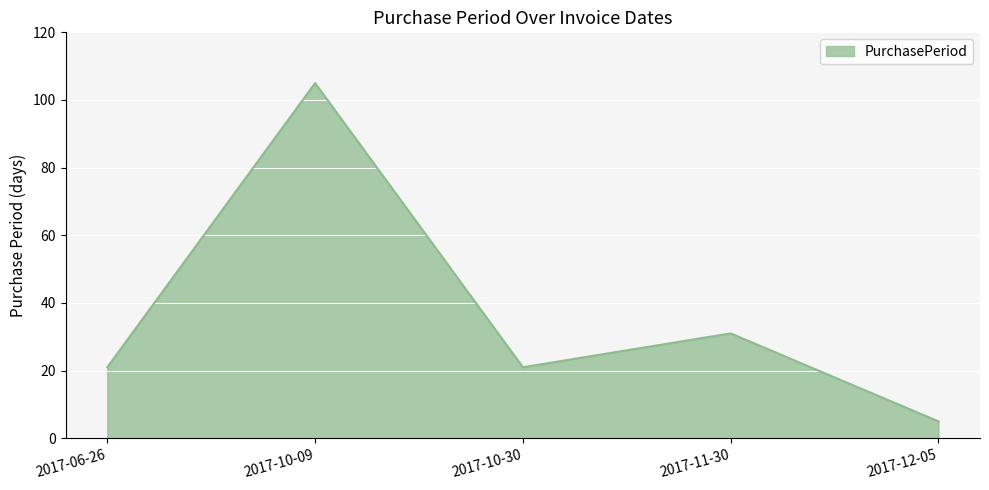

What value does the data have at 2017-11-30, to the nearest 50?

50